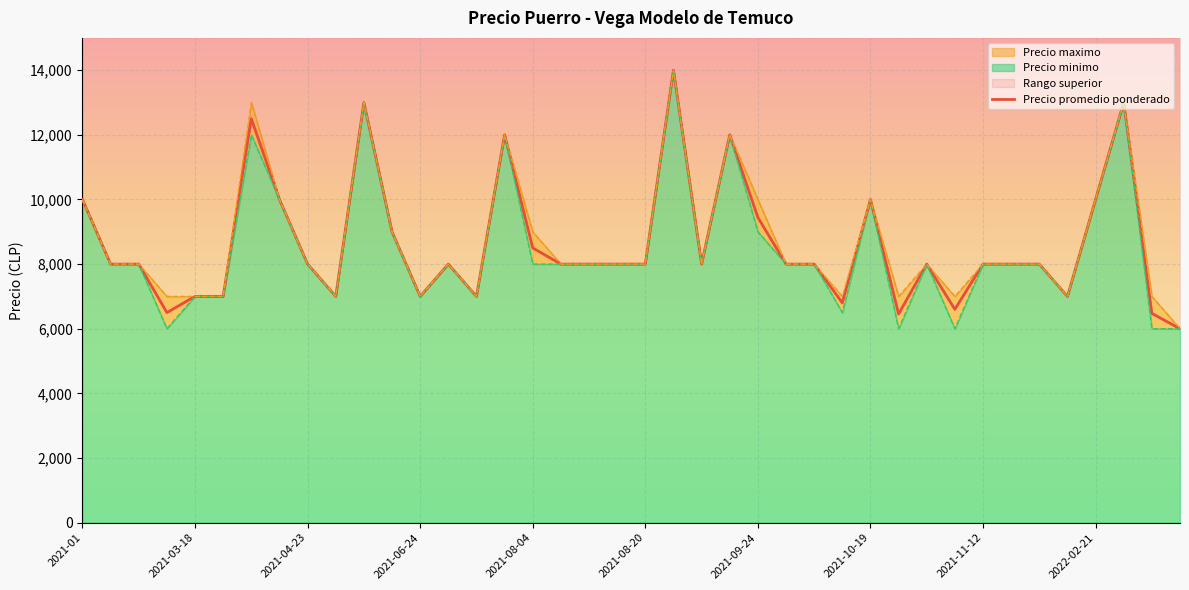

At which category does Precio minimo reach its first local peak?

2021-03-31